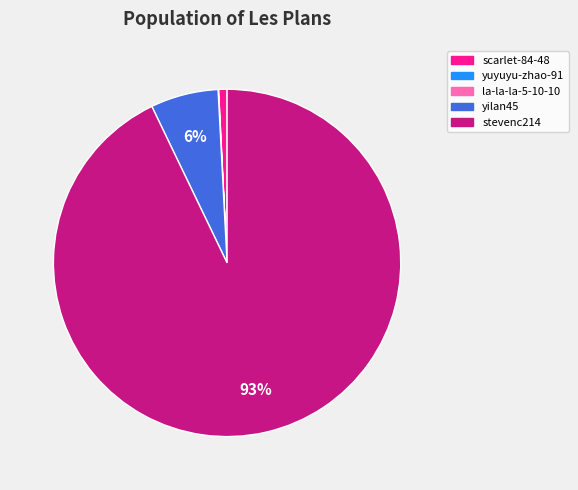

Does stevenc214 represent more than half of the total?

Yes